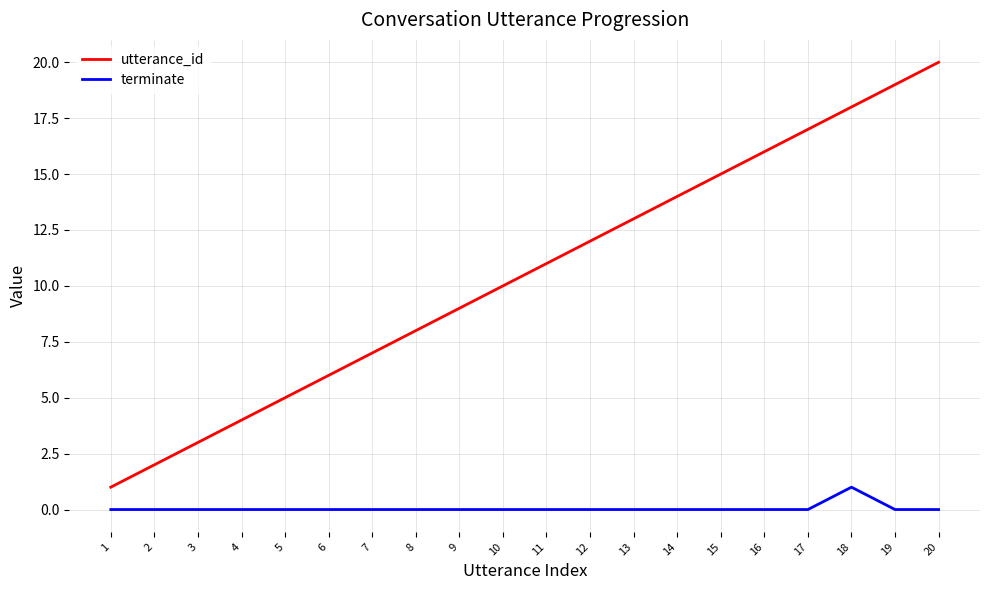

Between 15 and 19, which series saw the biggest shift?

utterance_id